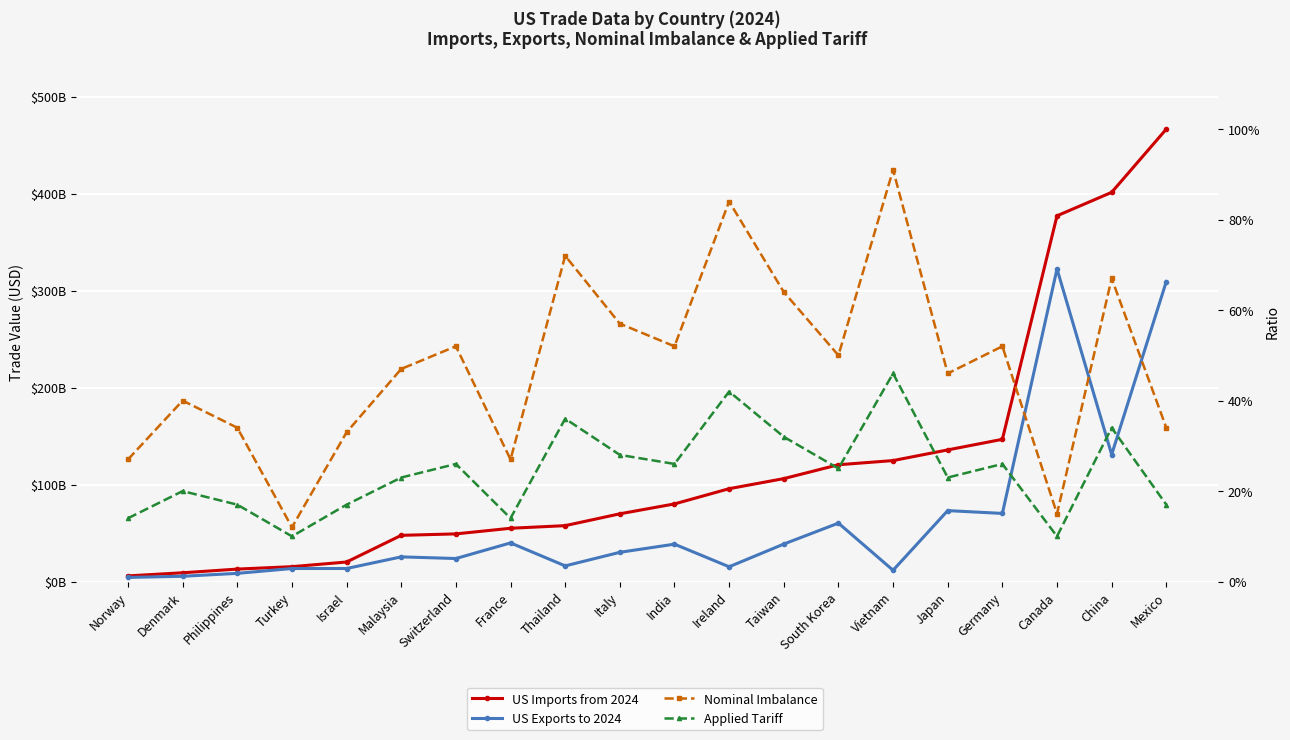

What is the label of the 19th point from the right?

Denmark